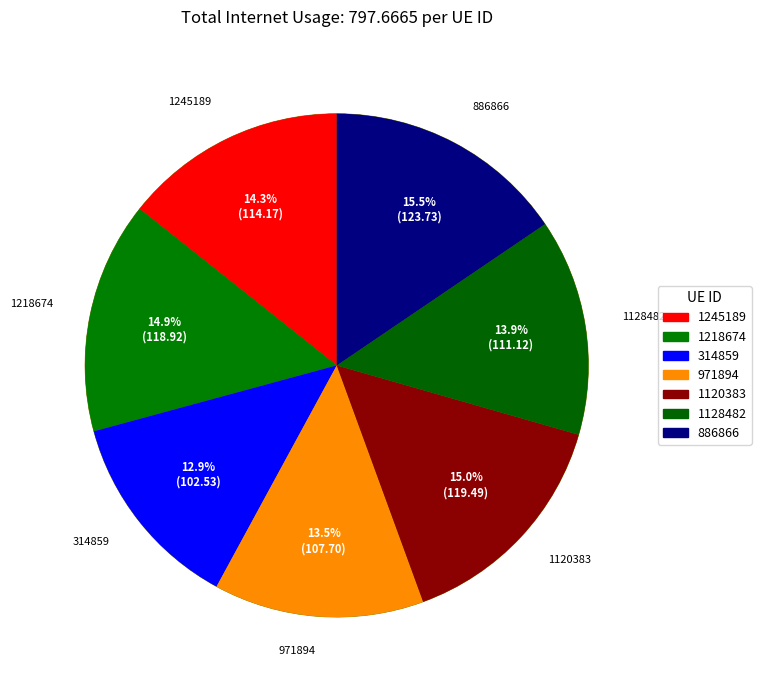

Does 1120383 account for over 50% of the chart?

No